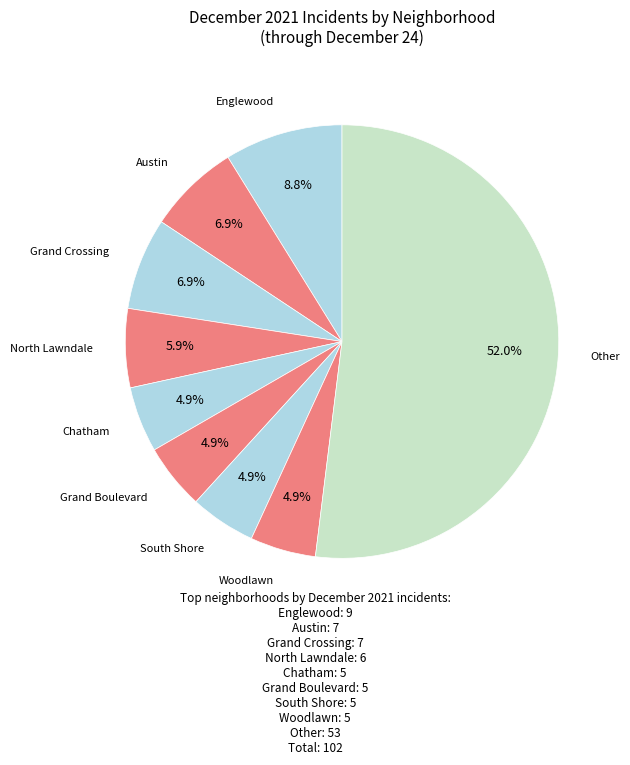

Count the number of slices in the pie.

9